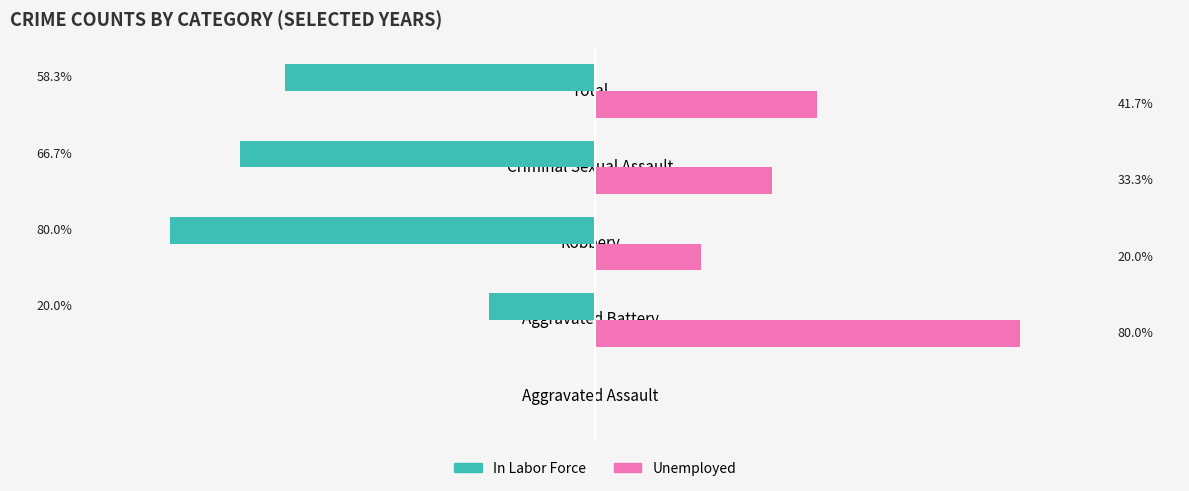

At which category does the chart reach its peak across all series?

Aggravated Battery